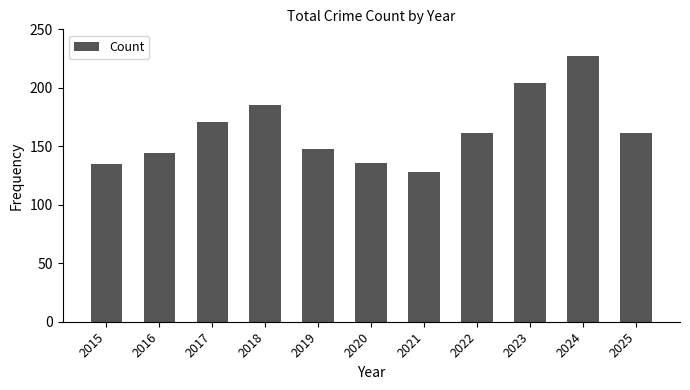

Is it true that the value at 2017 is 171?

True